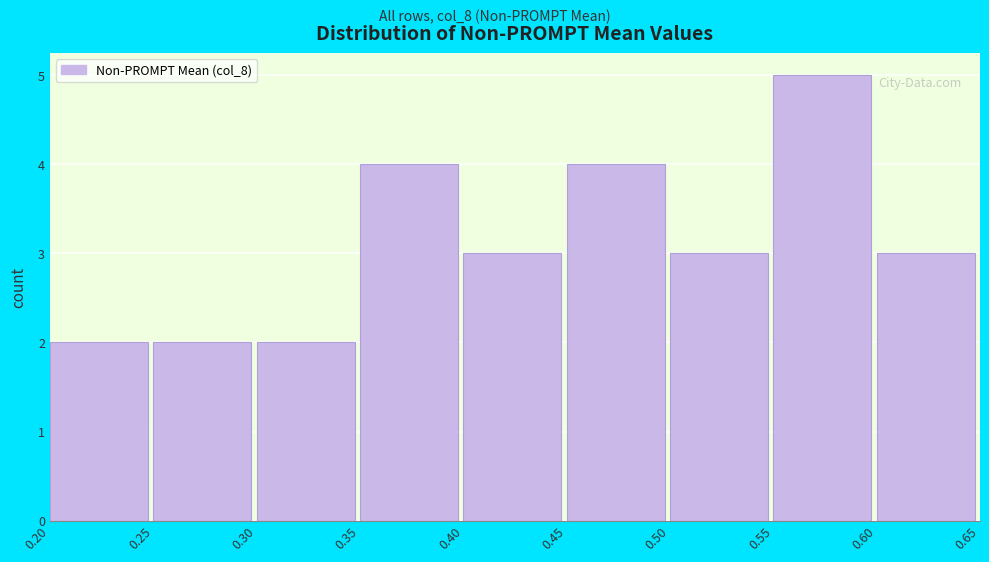

Reading left to right, list every bar in this chart as the range it spans on the x-axis followed by its height. The values are not printed on the chart, so give them approximately, as read against the axis.

0.20 to 0.25: 2
0.25 to 0.30: 2
0.30 to 0.35: 2
0.35 to 0.40: 4
0.40 to 0.45: 3
0.45 to 0.50: 4
0.50 to 0.55: 3
0.55 to 0.60: 5
0.60 to 0.65: 3